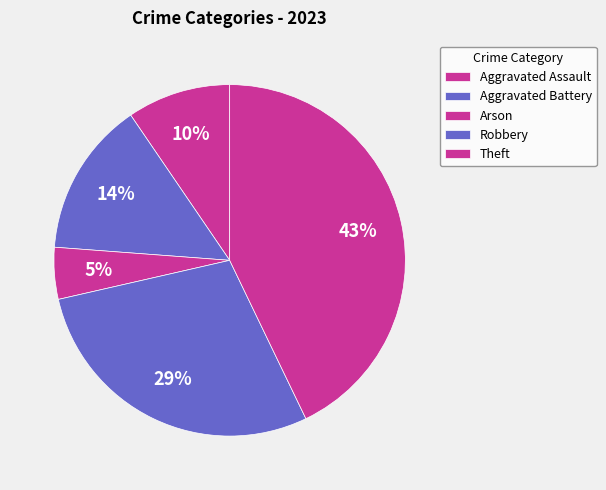

How many segments does this pie chart have?

5